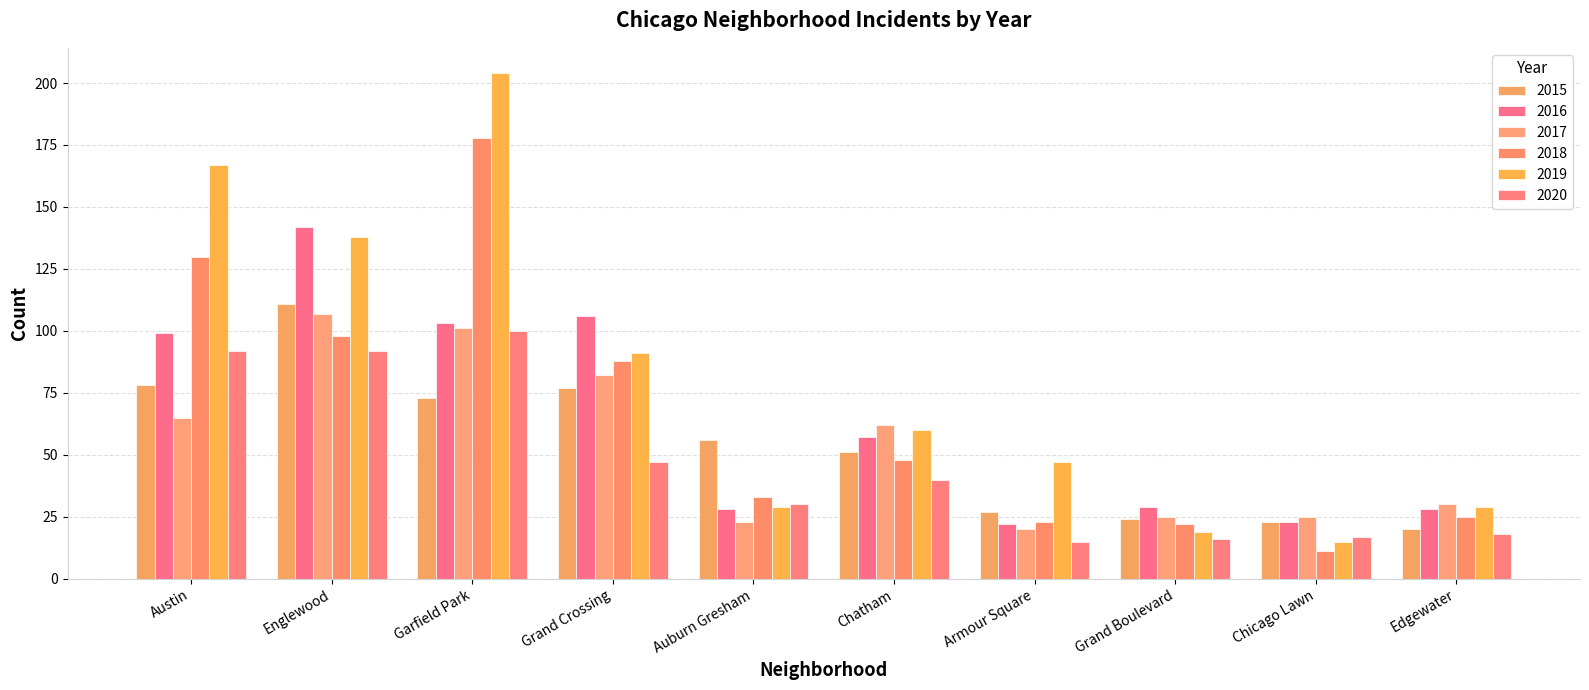

What is the total value across all series at Chicago Lawn?

114